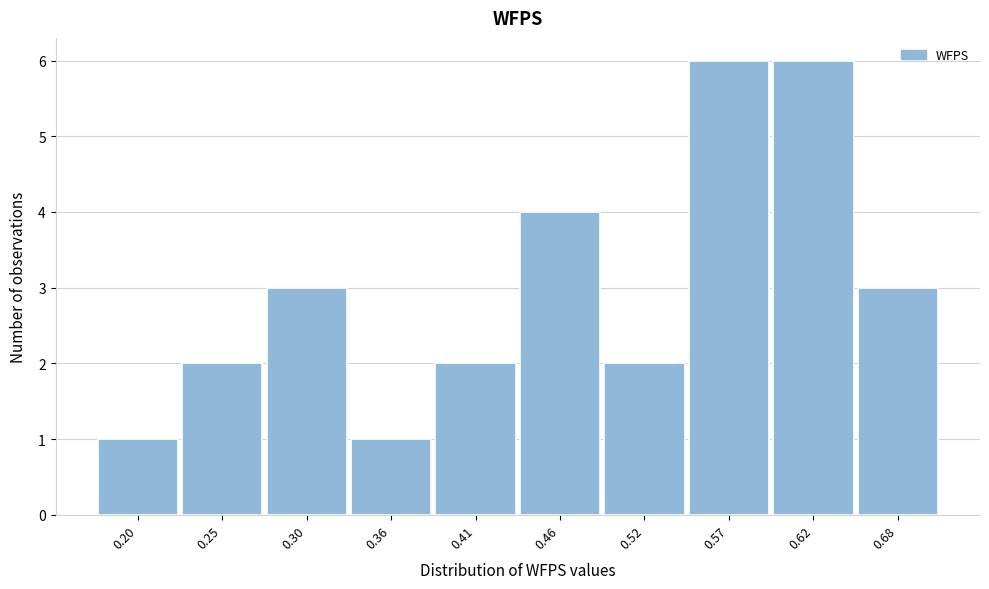

Reading right to left, list all the values displayed in this chart.

0.68=3	0.62=6	0.57=6	0.52=2	0.46=4	0.41=2	0.36=1	0.30=3	0.25=2	0.20=1